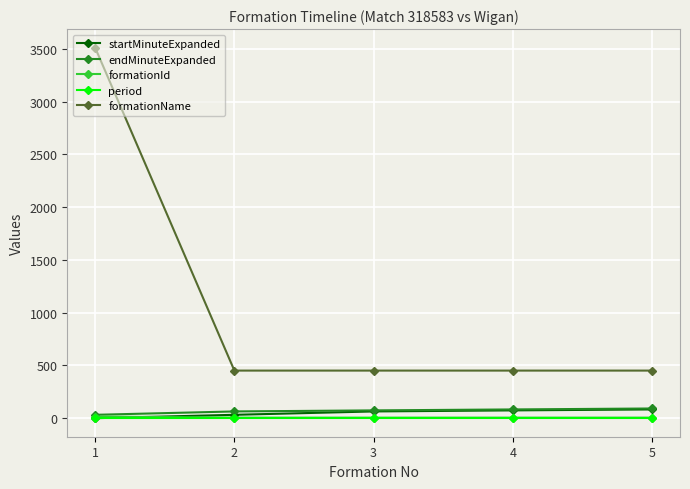

Which series has the largest range (max minus min)?

formationName